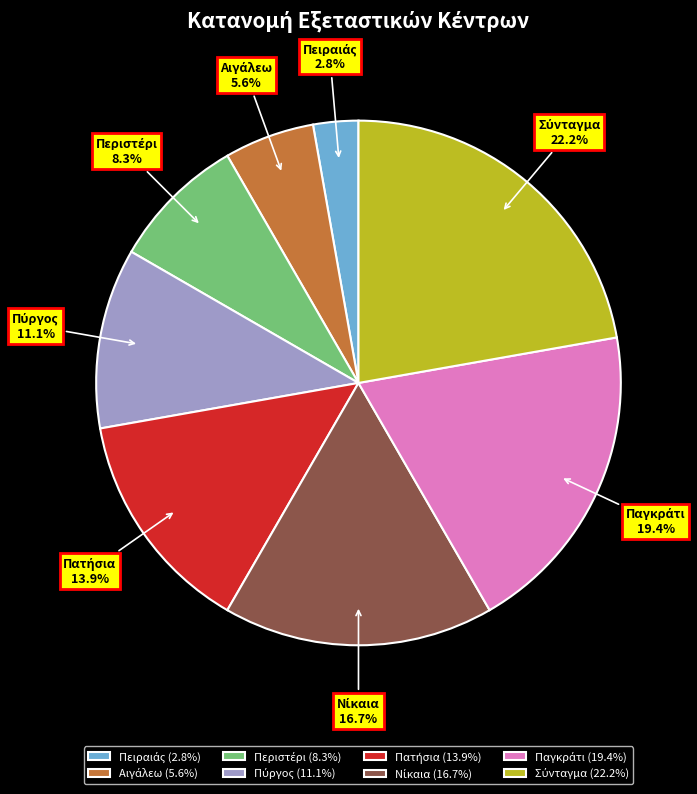

Does any single category account for the majority?

No